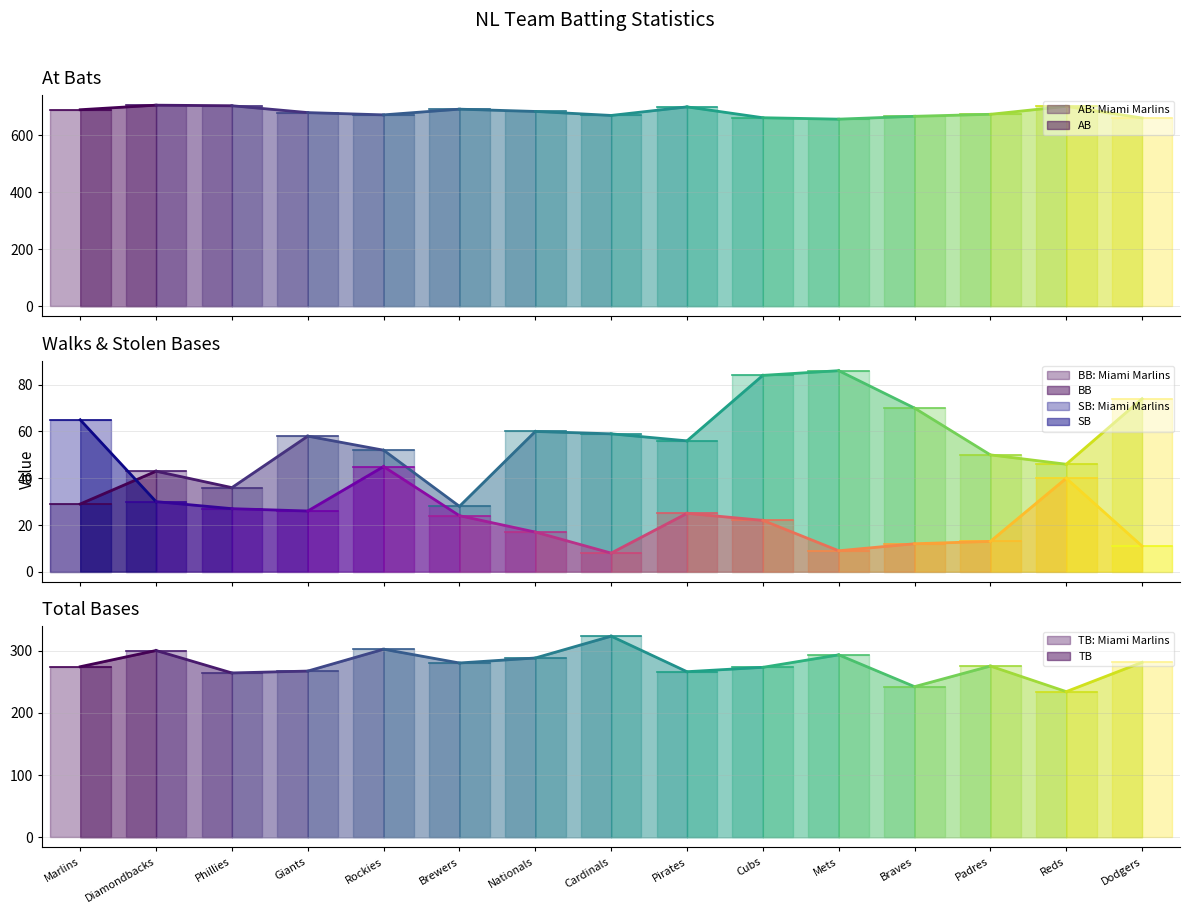

Reading left to right, what are all the values shown in this chart?

AB: Miami Marlins=689	Arizona Diamondbacks=705	Philadelphia Phillies=703	San Francisco Giants=679	Colorado Rockies=671	Milwaukee Brewers=691	Washington Nationals=683	St. Louis Cardinals=669	Pittsburgh Pirates=699	Chicago Cubs=661	New York Mets=656	Atlanta Braves=666	San Diego Padres=673	Cincinnati Reds=701	Los Angeles Dodgers=660
BB: Miami Marlins=29	Arizona Diamondbacks=43	Philadelphia Phillies=36	San Francisco Giants=58	Colorado Rockies=52	Milwaukee Brewers=28	Washington Nationals=60	St. Louis Cardinals=59	Pittsburgh Pirates=56	Chicago Cubs=84	New York Mets=86	Atlanta Braves=70	San Diego Padres=50	Cincinnati Reds=46	Los Angeles Dodgers=74
SB: Miami Marlins=65	Arizona Diamondbacks=30	Philadelphia Phillies=27	San Francisco Giants=26	Colorado Rockies=45	Milwaukee Brewers=24	Washington Nationals=17	St. Louis Cardinals=8	Pittsburgh Pirates=25	Chicago Cubs=22	New York Mets=9	Atlanta Braves=12	San Diego Padres=13	Cincinnati Reds=40	Los Angeles Dodgers=11
TB: Miami Marlins=274	Arizona Diamondbacks=300	Philadelphia Phillies=264	San Francisco Giants=267	Colorado Rockies=302	Milwaukee Brewers=280	Washington Nationals=288	St. Louis Cardinals=323	Pittsburgh Pirates=266	Chicago Cubs=273	New York Mets=293	Atlanta Braves=242	San Diego Padres=275	Cincinnati Reds=234	Los Angeles Dodgers=281